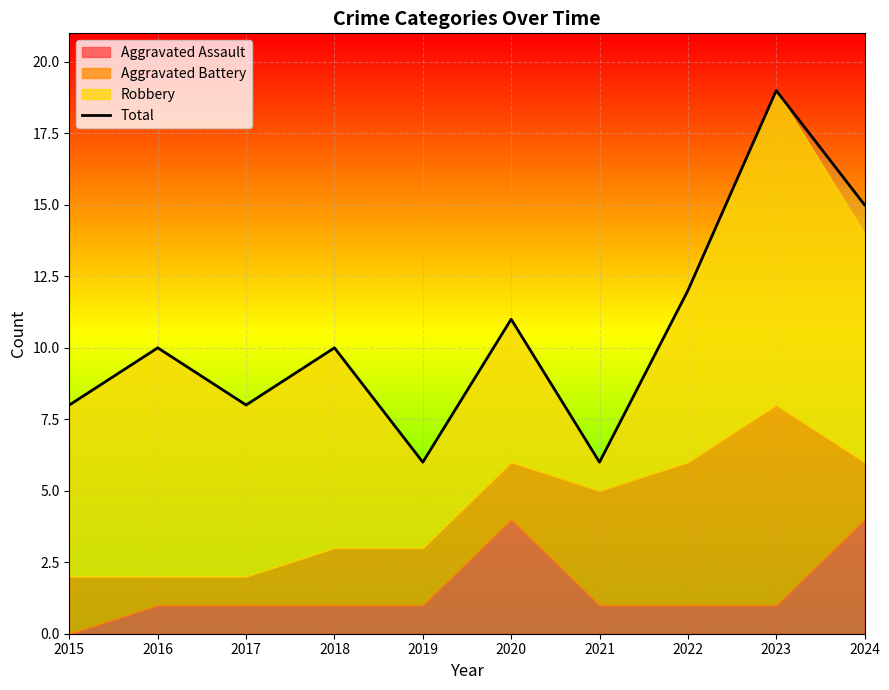

What is the minimum value for Total?

6